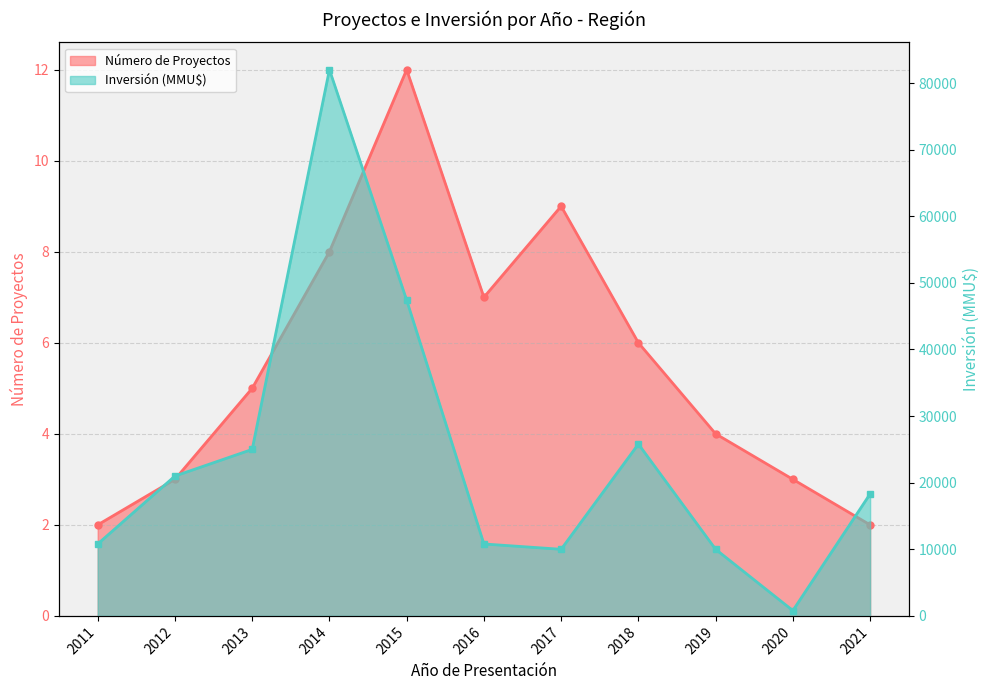

How many lines are shown in the chart?

2